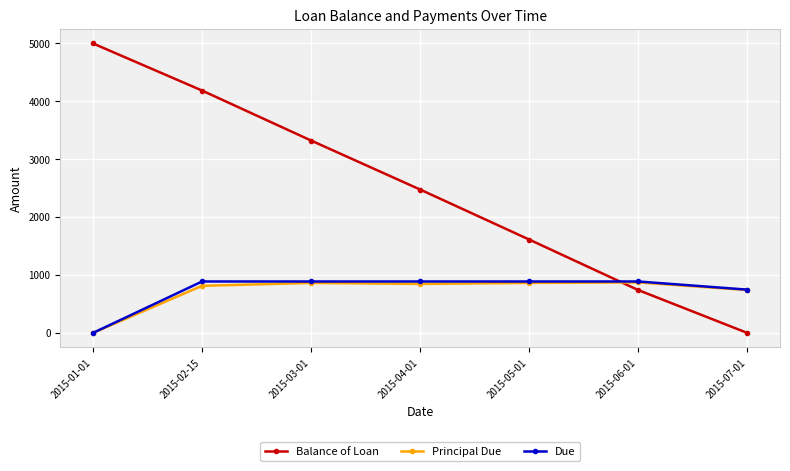

Which series has the largest range (max minus min)?

Balance of Loan